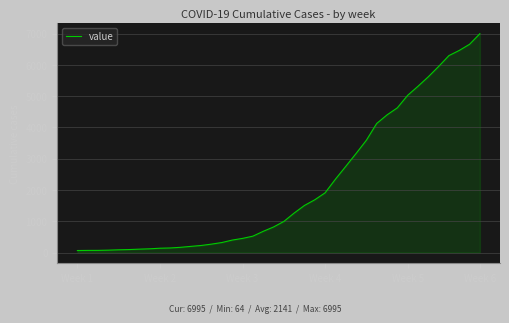

What is the greatest value displayed?

6995